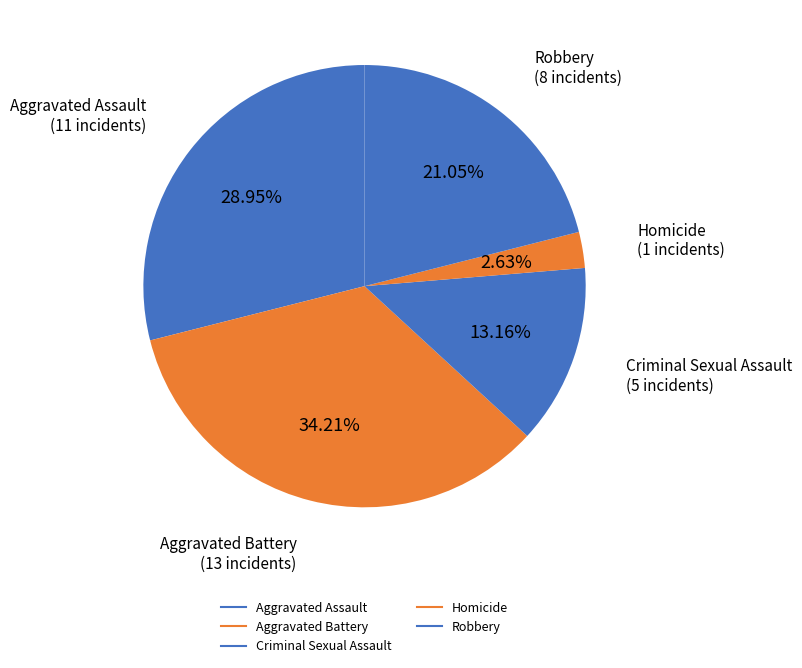

Is there any slice that represents more than half of the pie?

No